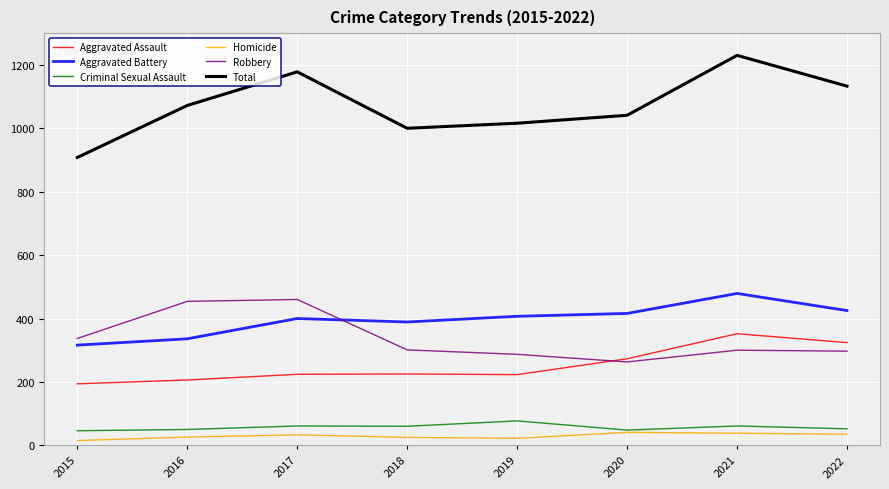

True or false: Total has a value of 908 at 2015.

True